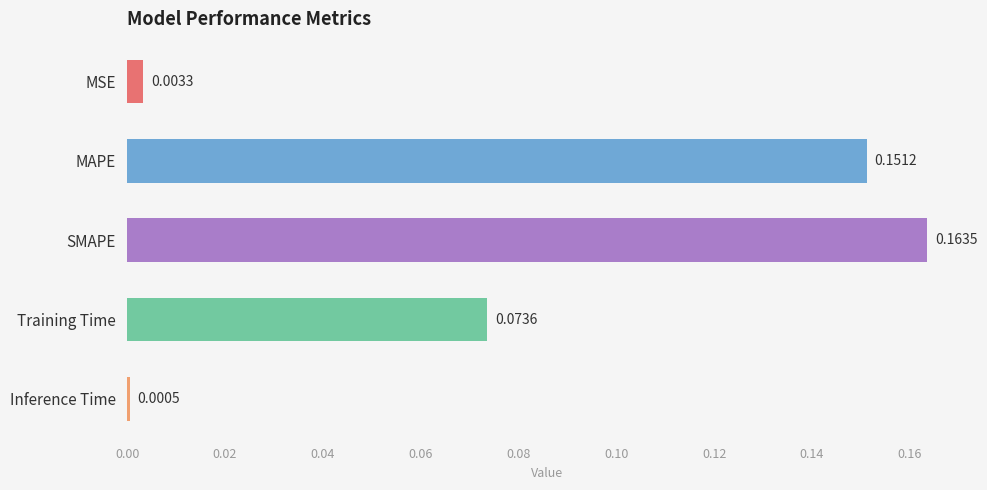

Which category has the highest value across all series?

SMAPE